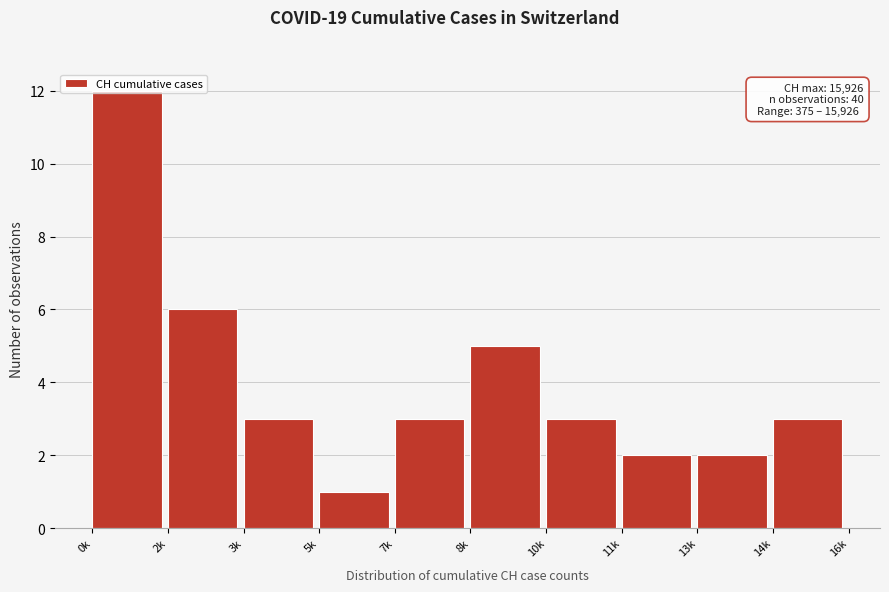

What is the label of the 7th bar from the left?

10k